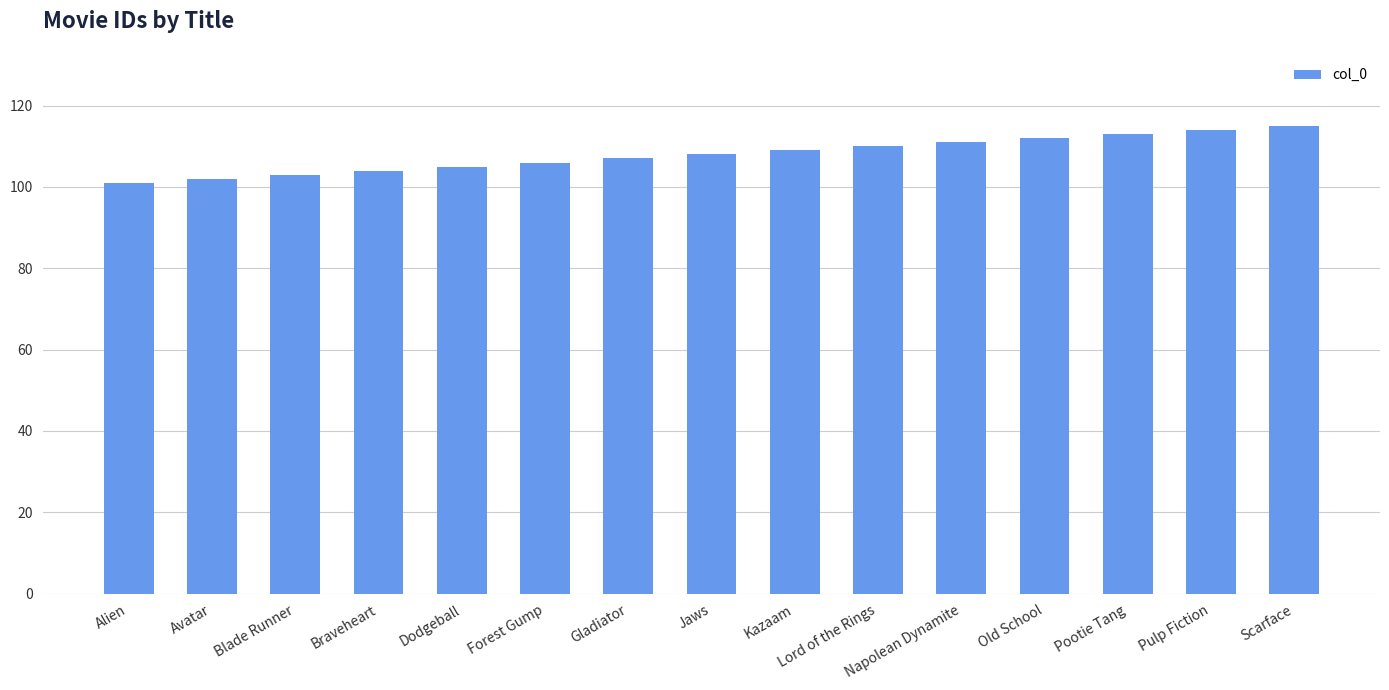

Does the chart contain stacked bars?

No